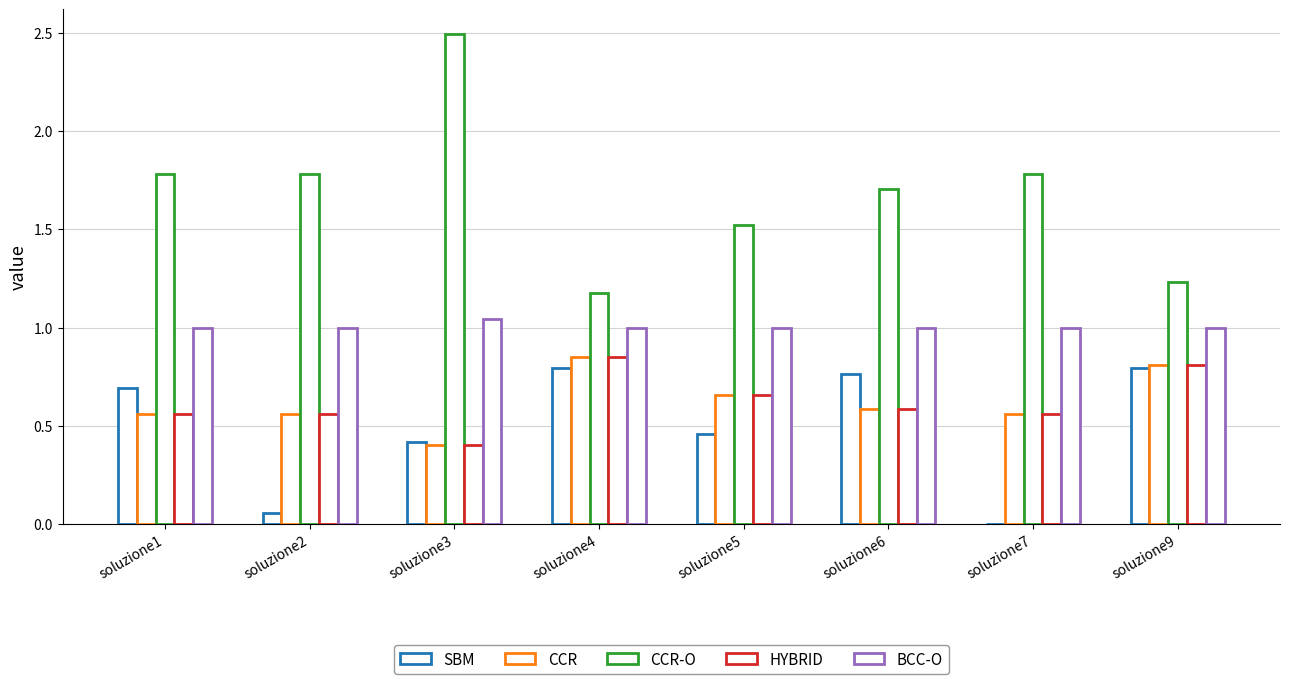

Which category has the highest value across all series?

soluzione3